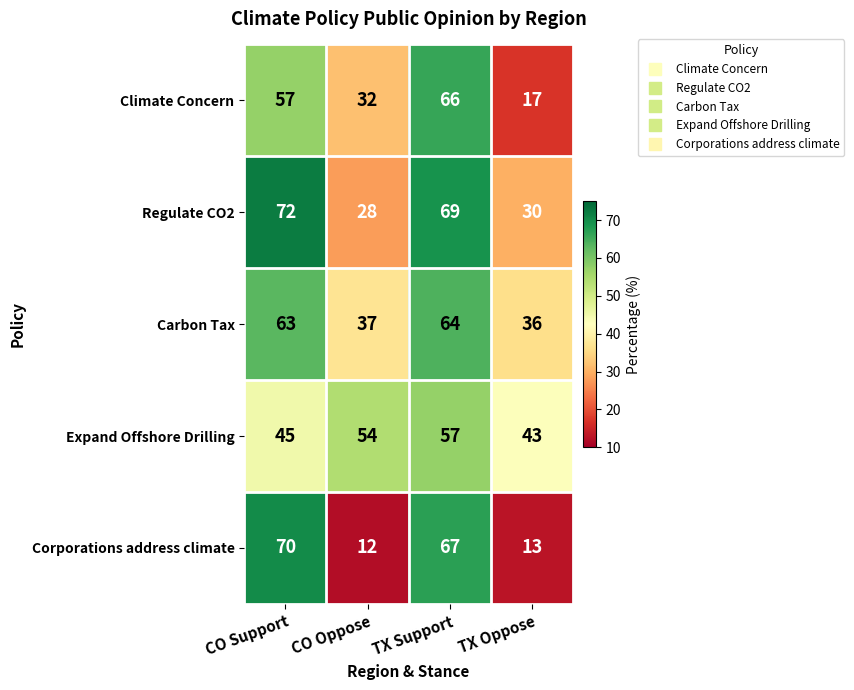

At CO Oppose, list the series in order from largest to smallest.

Expand Offshore Drilling, Carbon Tax, Climate Concern, Regulate CO2, Corporations address climate